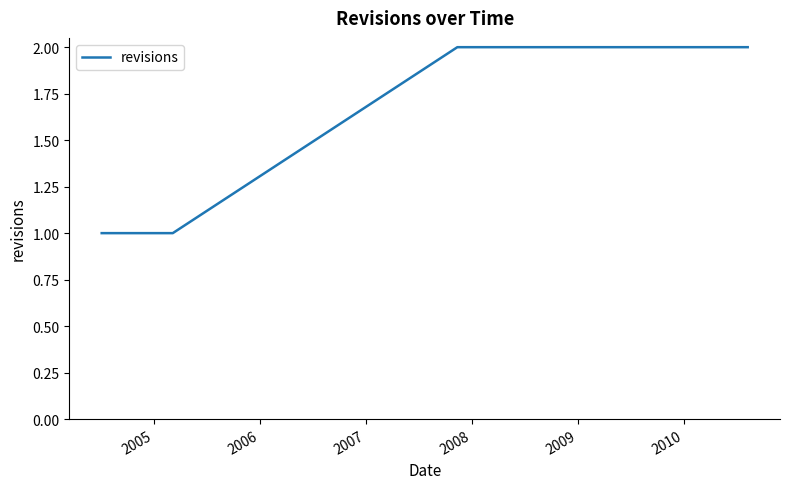

Does the chart display data point markers on the line(s)?

No